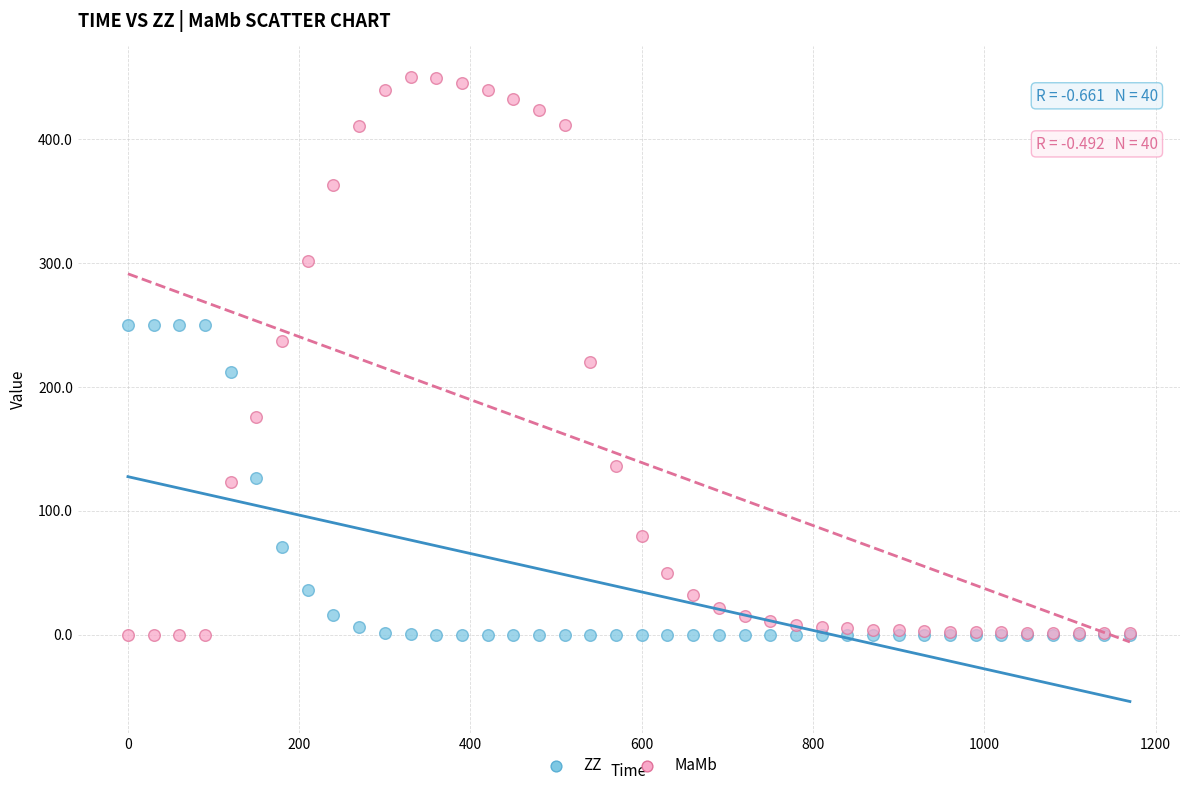

Which series has the largest Y range (max minus min)?

MaMb